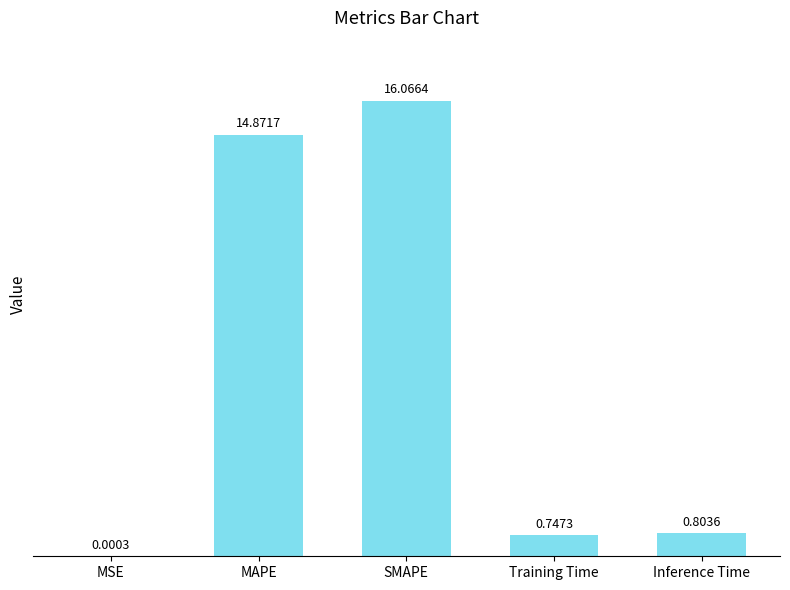

What is the change in value from MSE to Inference Time?

+0.8